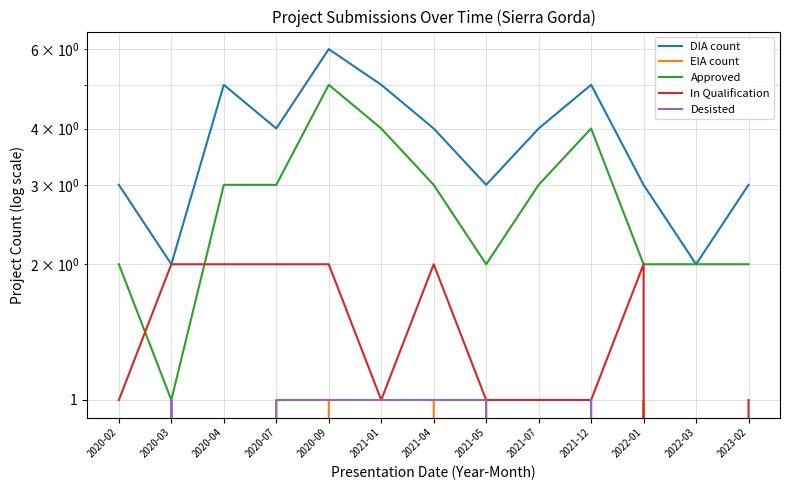

What are all the series names shown in the legend?

DIA count, EIA count, Approved, In Qualification, Desisted